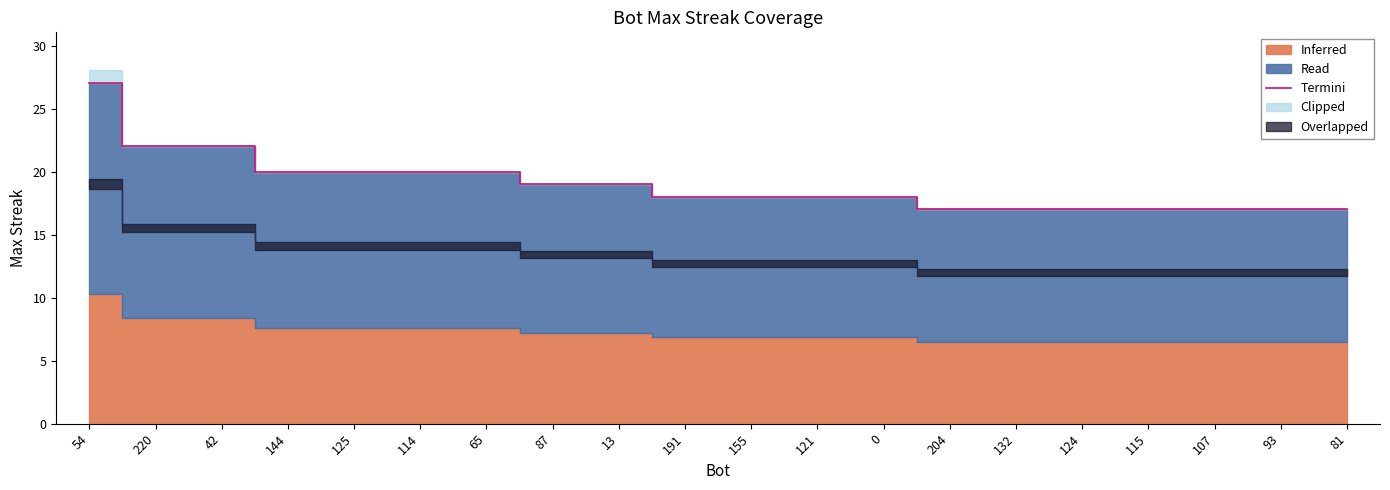

What is the smallest value displayed?

17